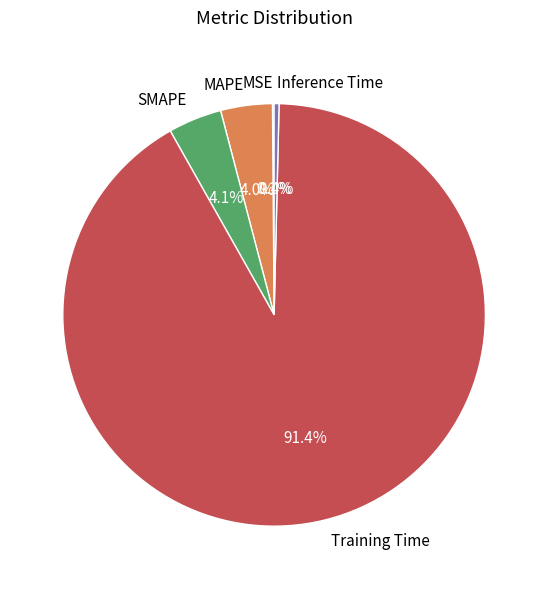

Which slice represents more than half of the pie?

Training Time